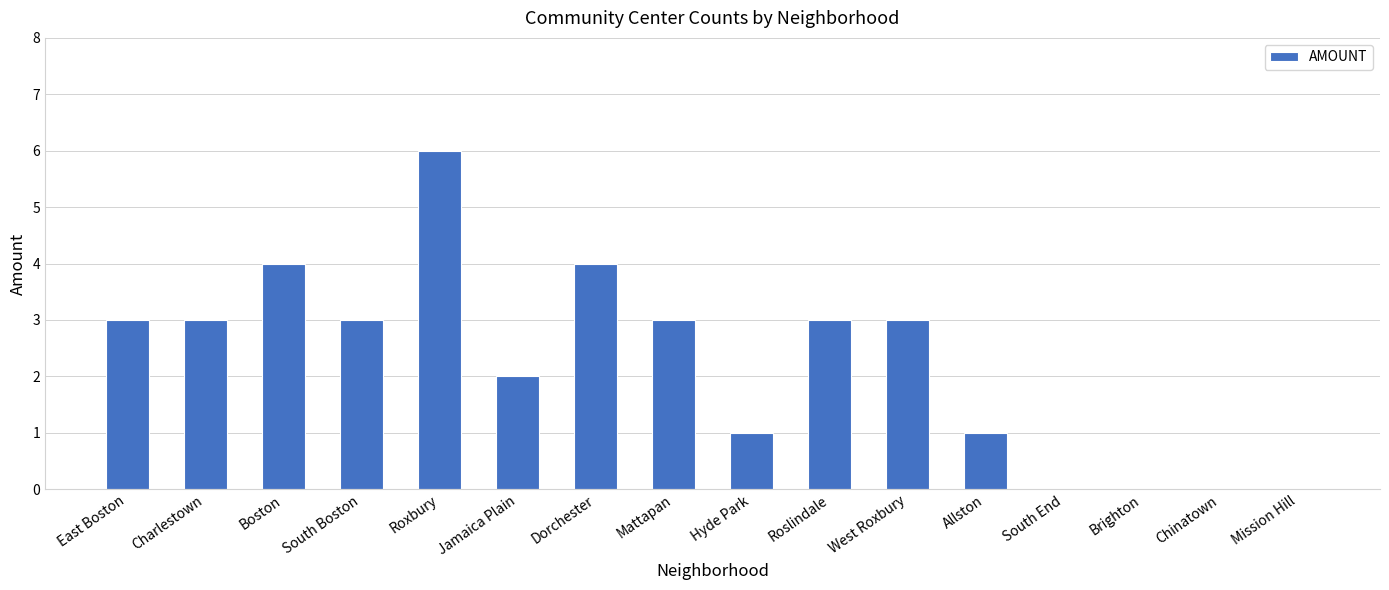

What is the average value?

2